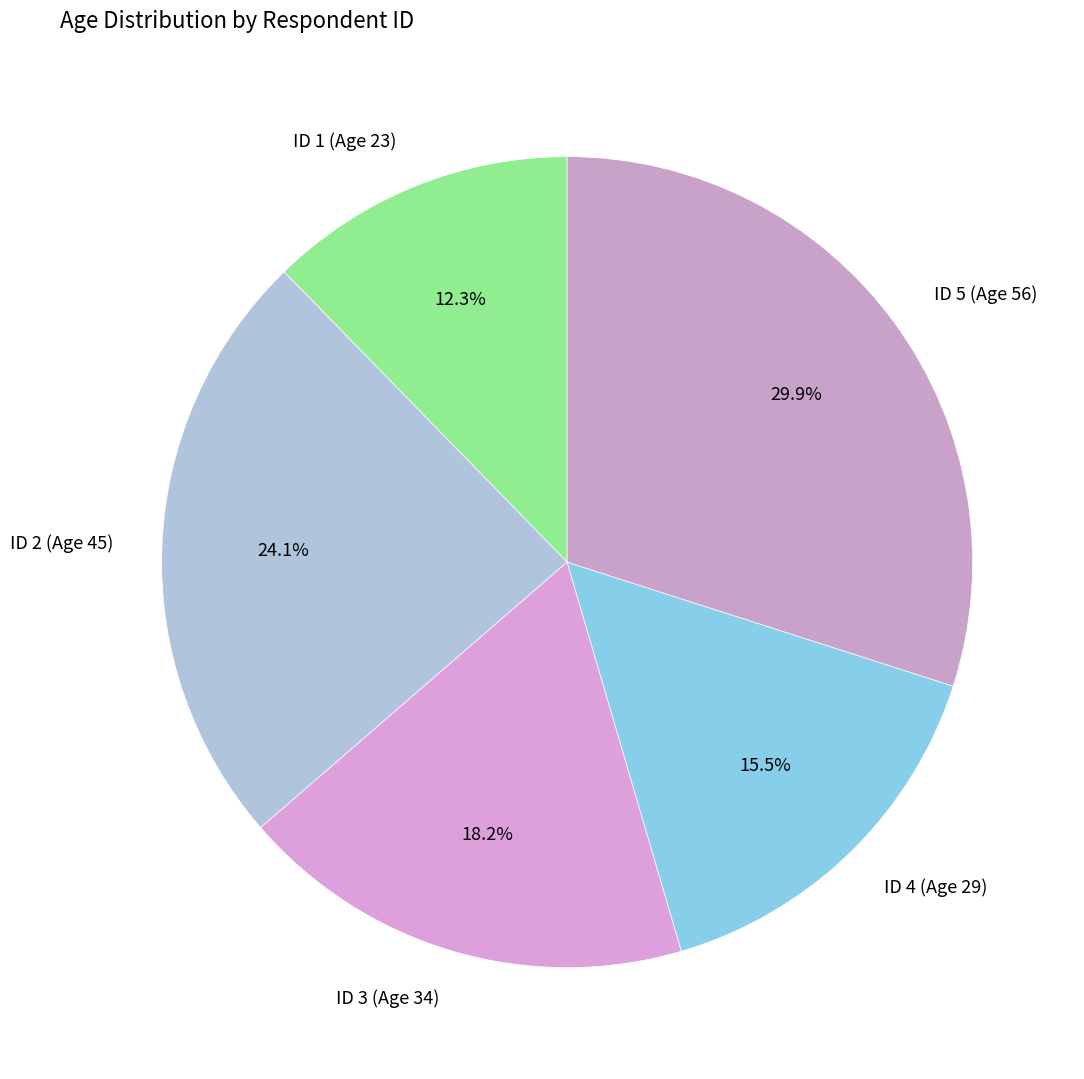

To the nearest percent, what is the average slice percentage?

20%